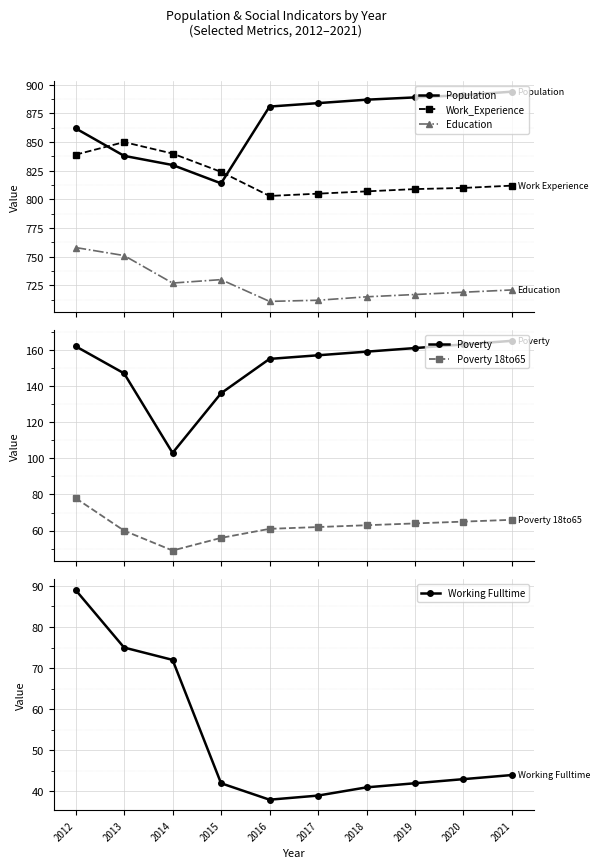

What is the smallest value displayed?

38